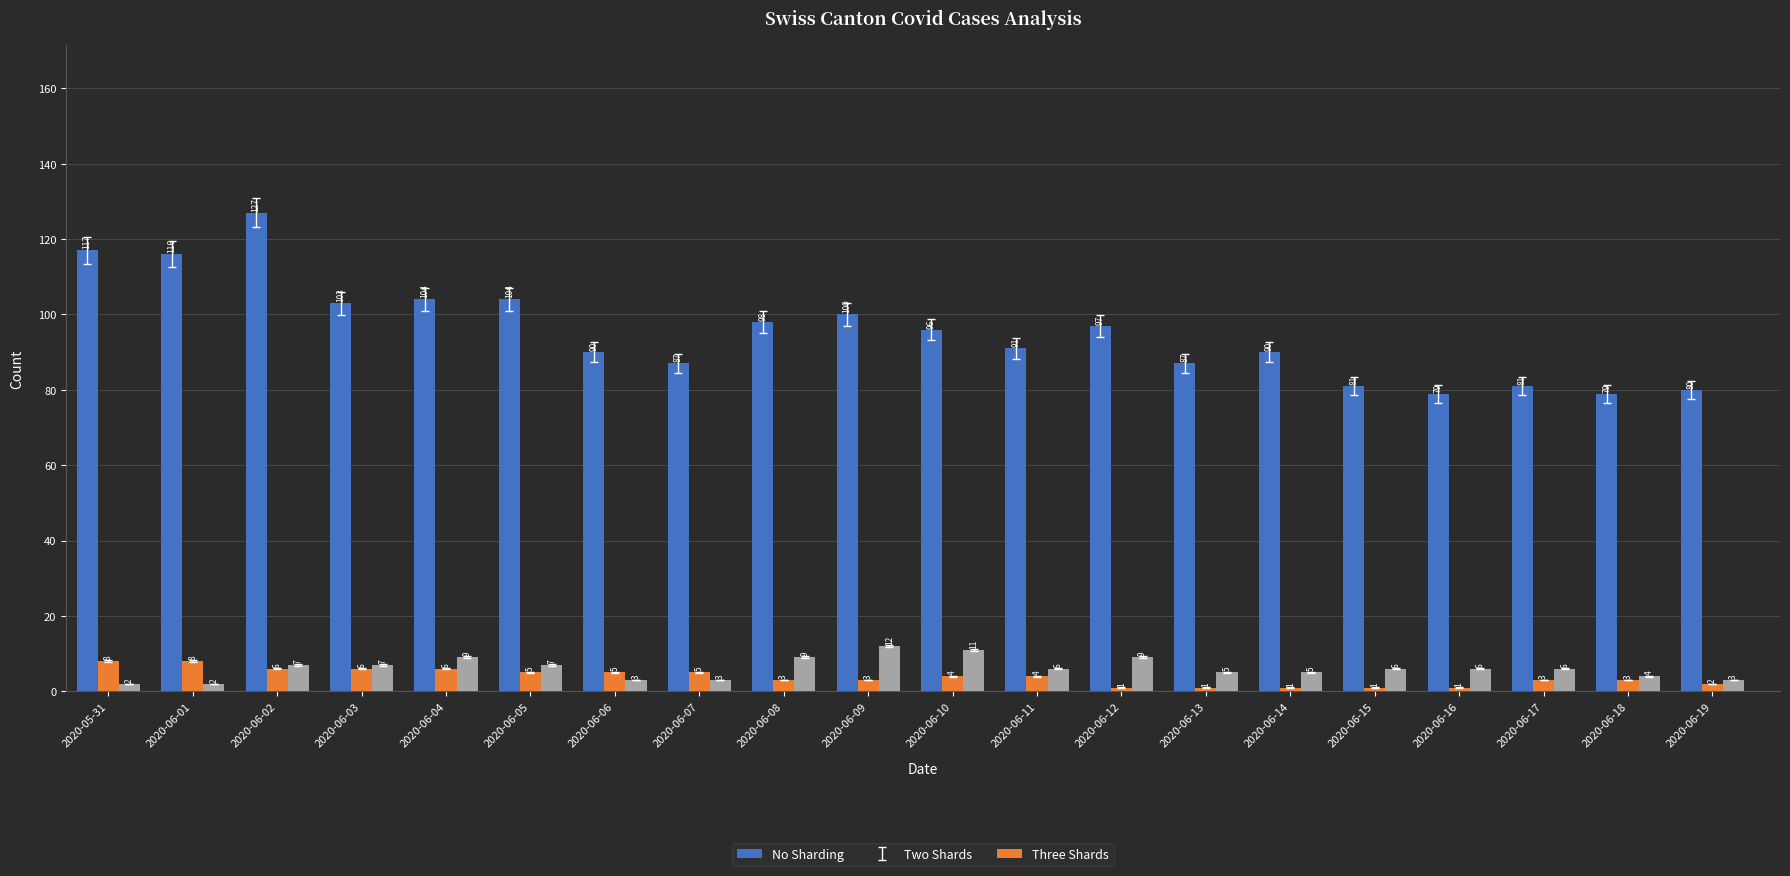

What is the greatest value displayed?

127